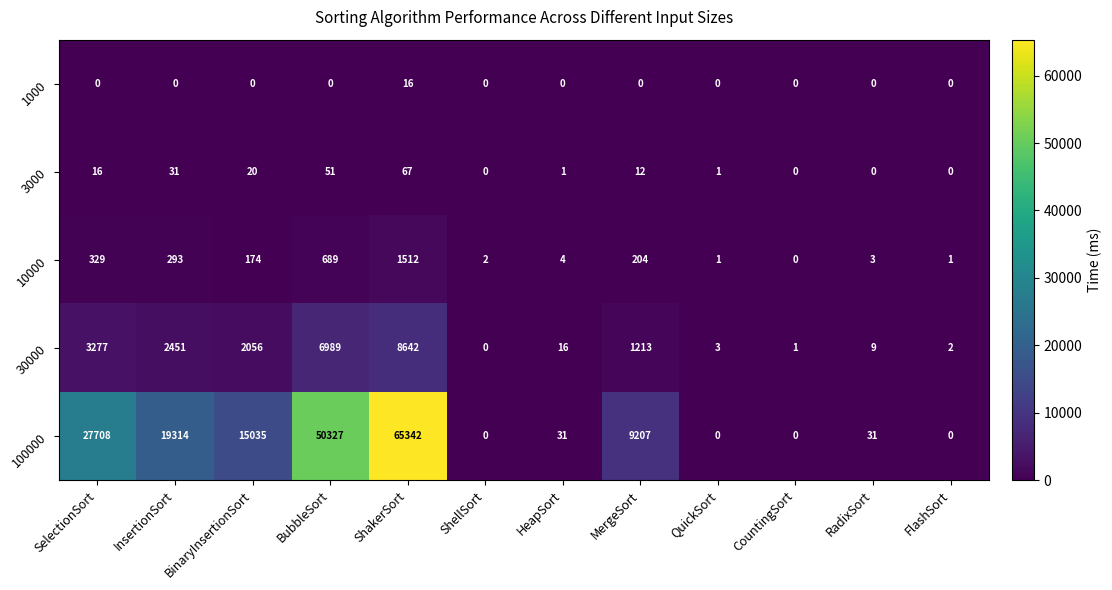

At ShakerSort, list the series in order from largest to smallest.

100000, 30000, 10000, 3000, 1000